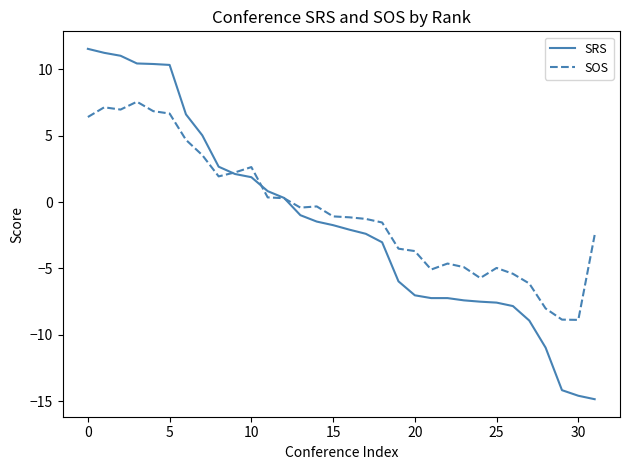

List the series in order of their peak value, lowest first.

SOS, SRS